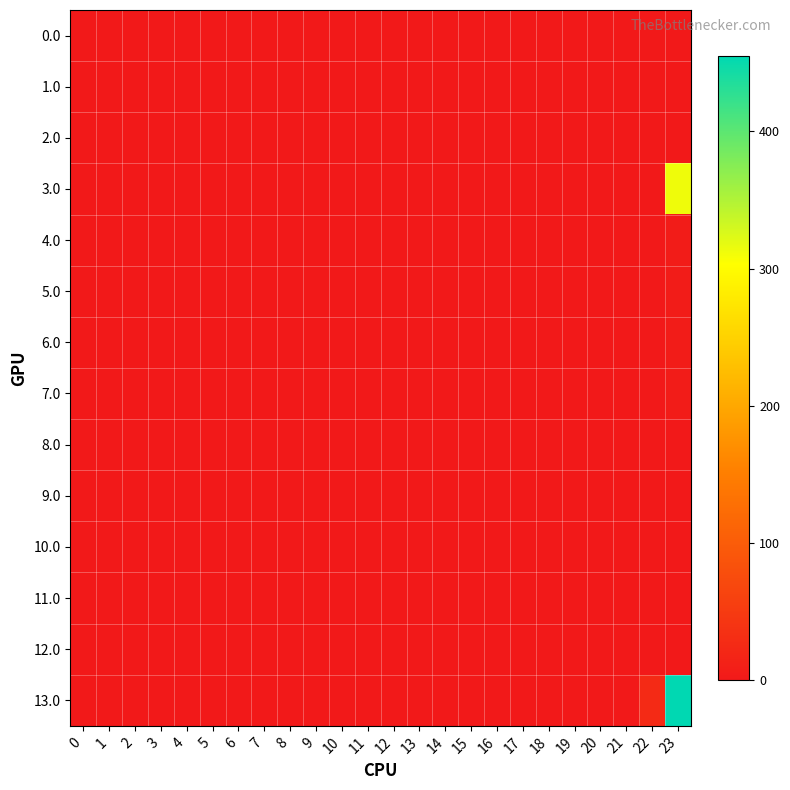

At how many categories does at least one series exceed 167?

1